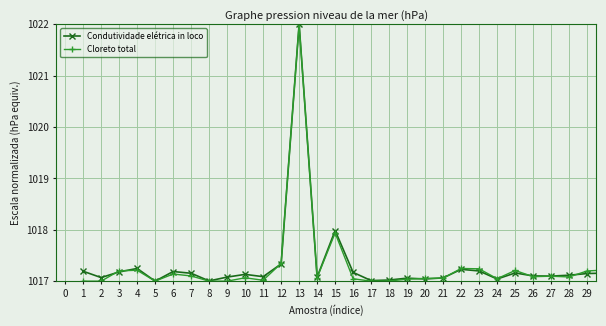

What is the minimum value for Condutividade elétrica in loco?

1017.0